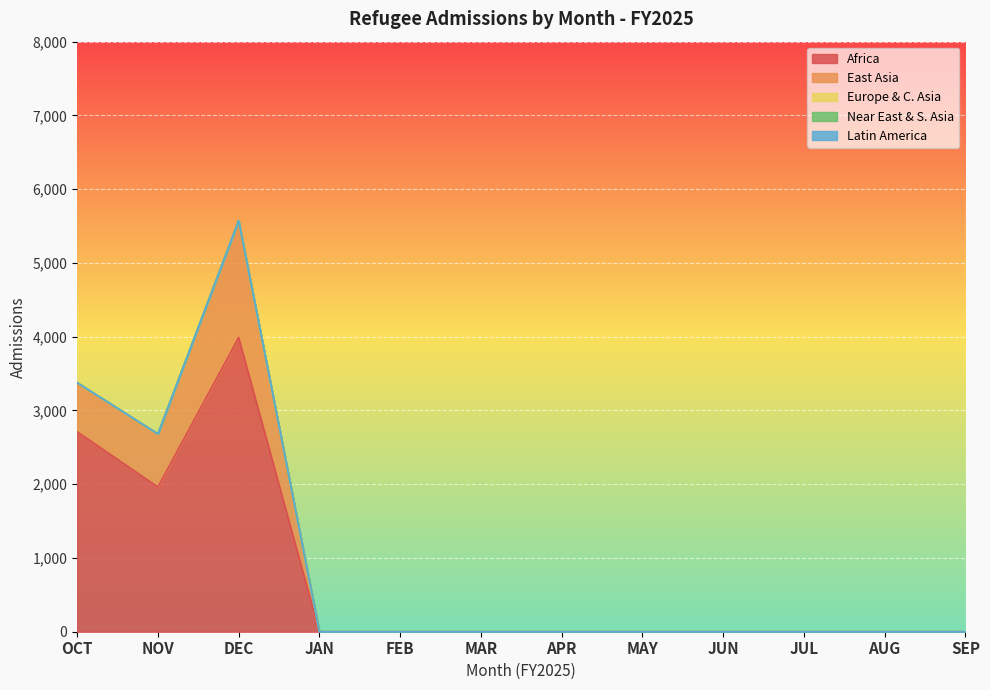

What is the label of the 12th point from the left?

SEP